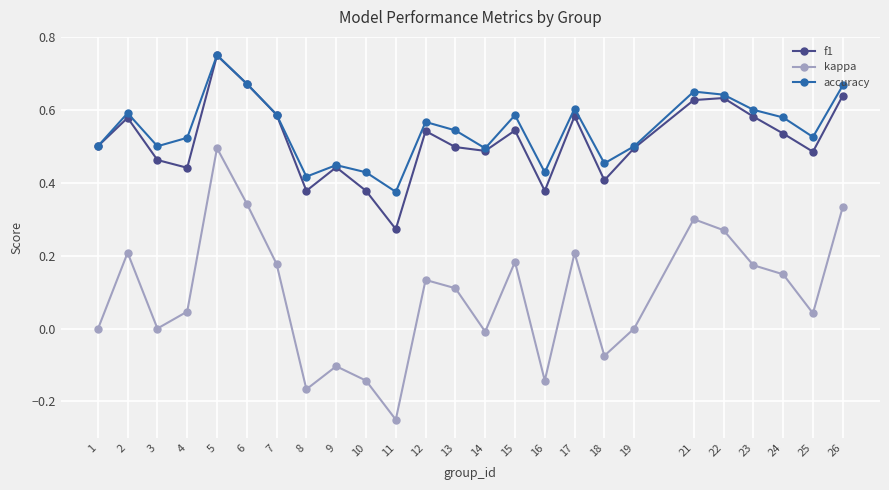

True or false: f1 has a value of 0.3 at 17.

False